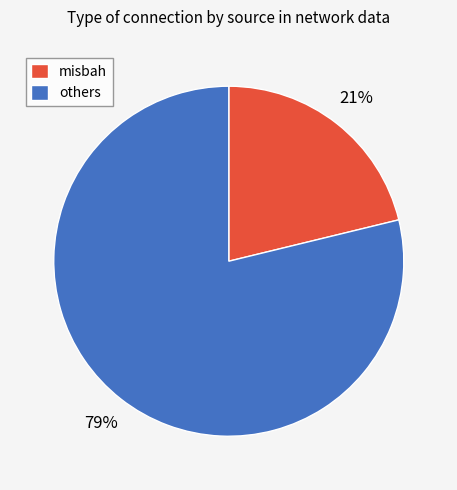

Which slice represents more than half of the pie?

others